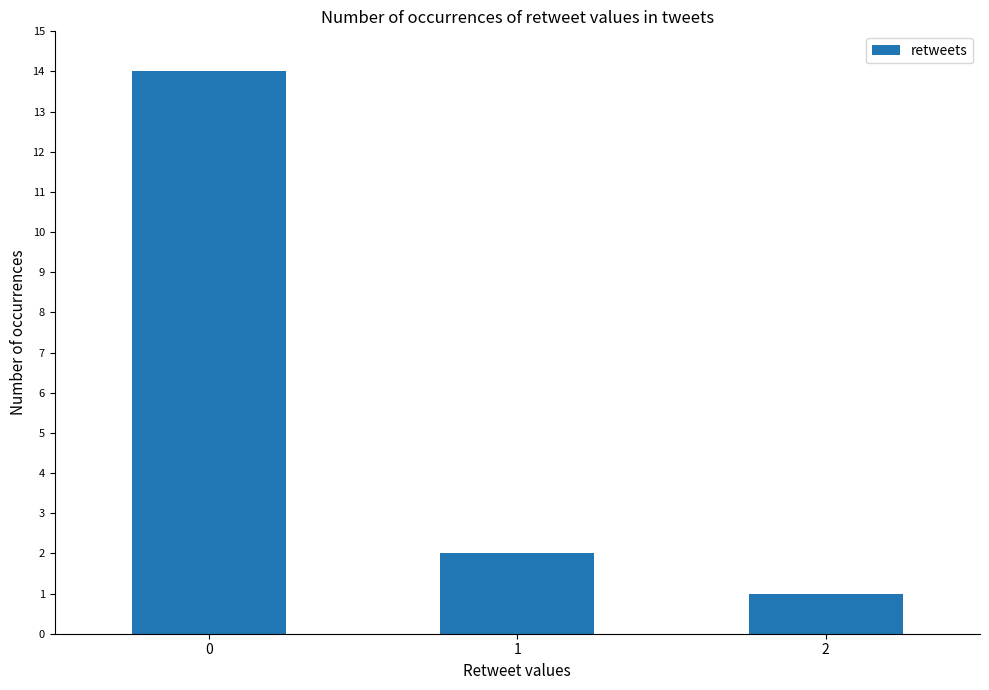

What is the value of the 3rd bar from the left?

1